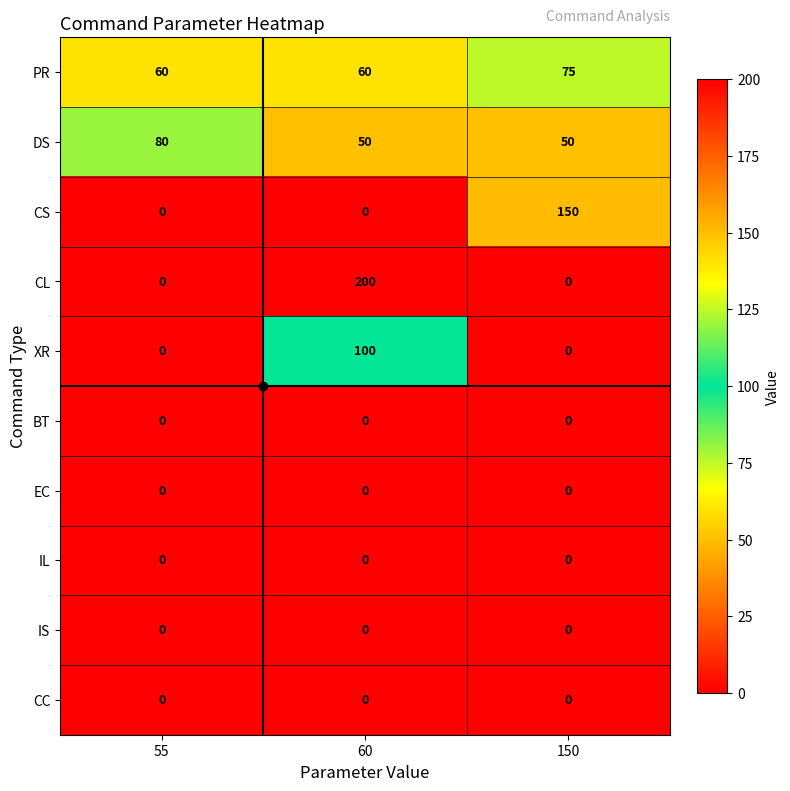

Which category has the highest value in the XR series?

60